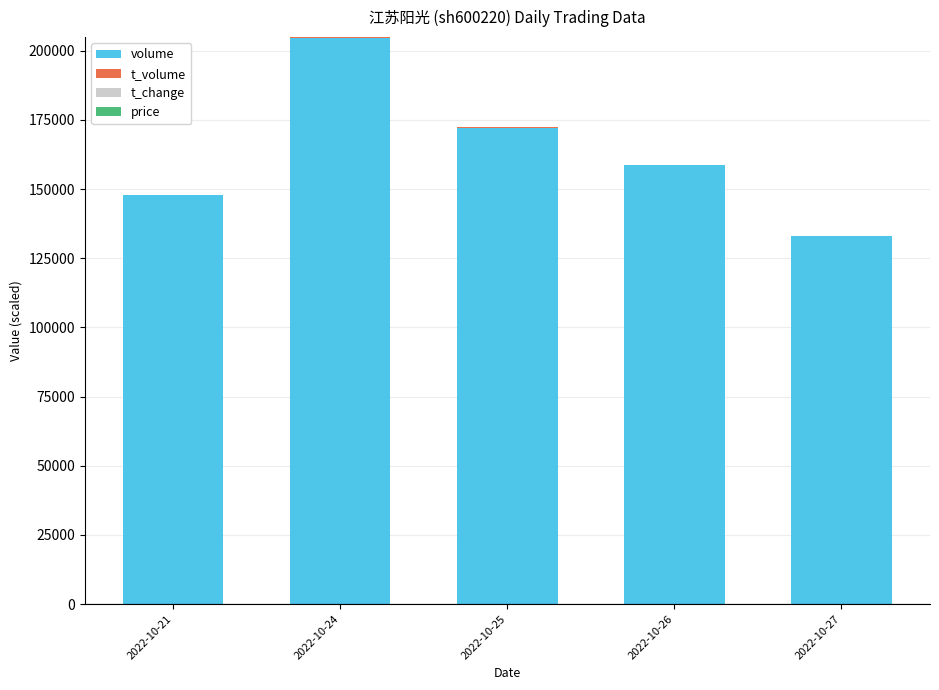

Where is volume nearest to the value 168845?

2022-10-25